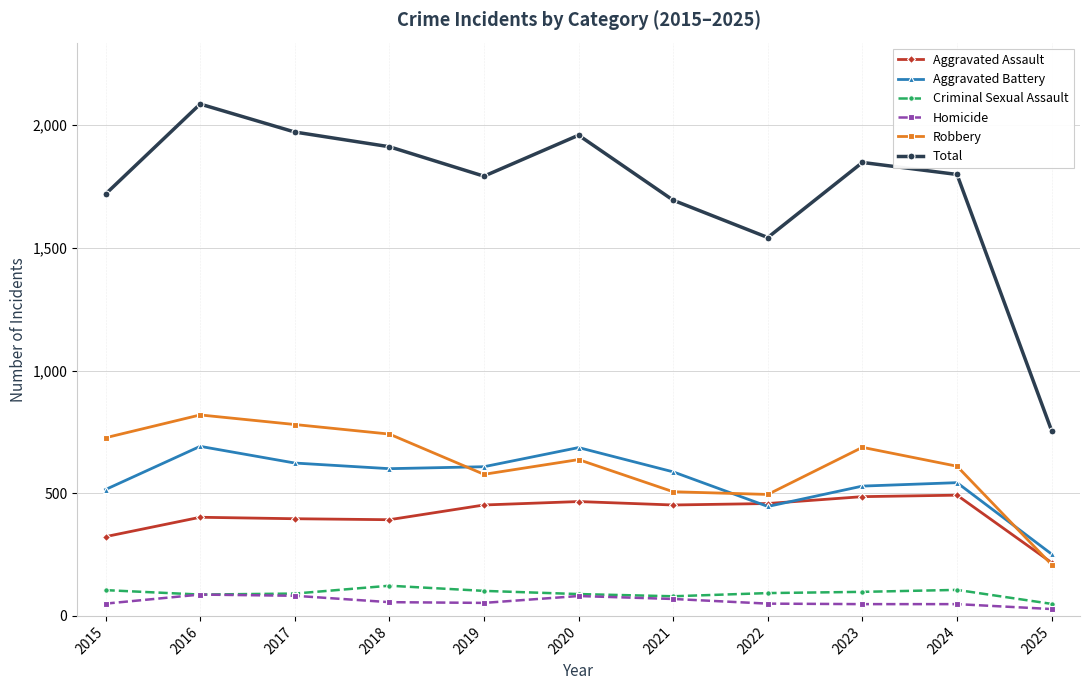

True or false: Aggravated Assault has more than 1 interior local peaks.

True